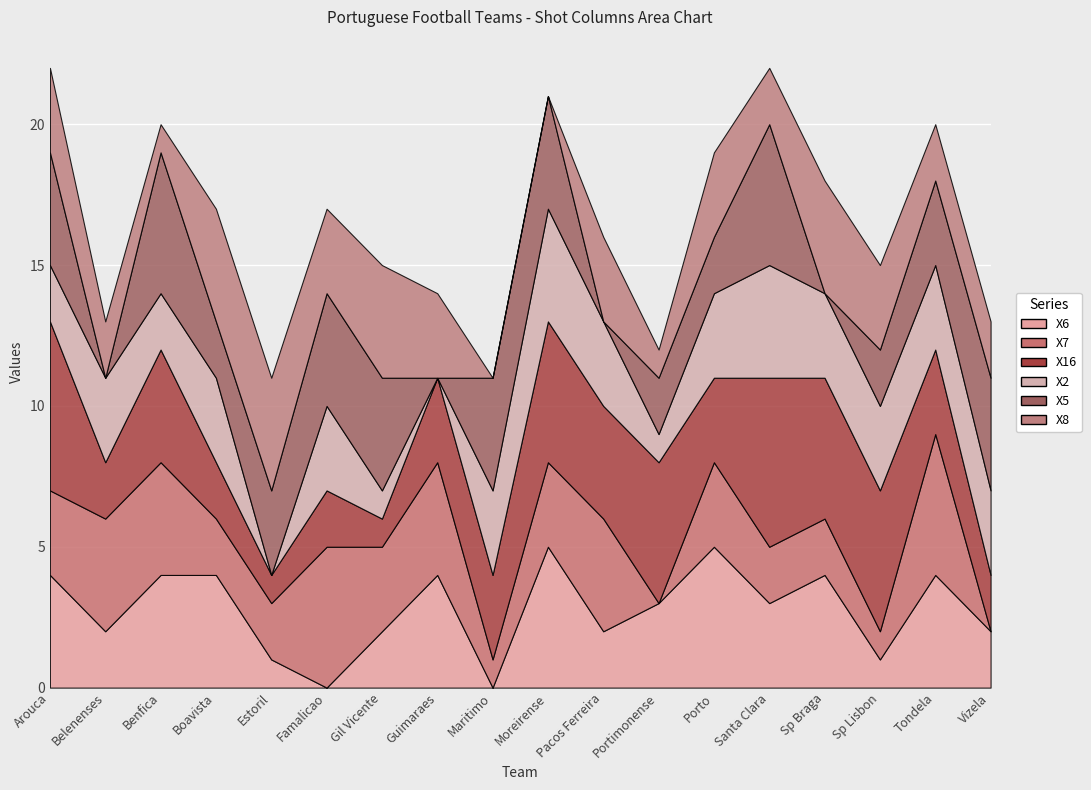

How many values in the X6 series exceed 3?

8